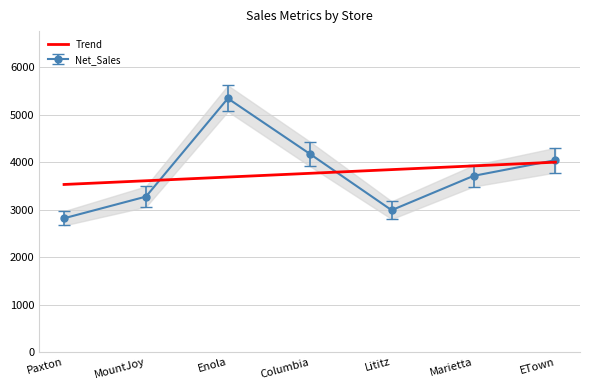

The value of Gross_Sales at Lititz is 3174.3. True or false?

True